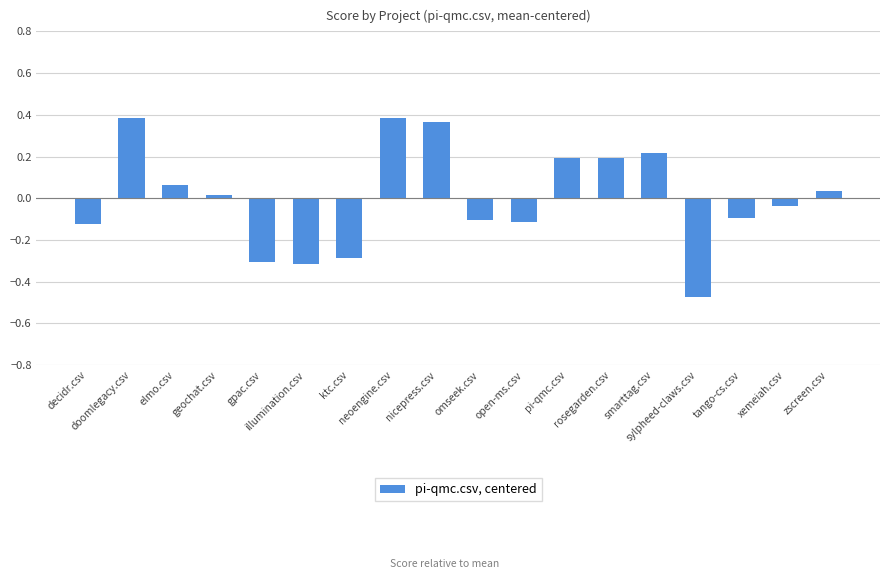

What is the value of the 13th bar from the left?

0.2